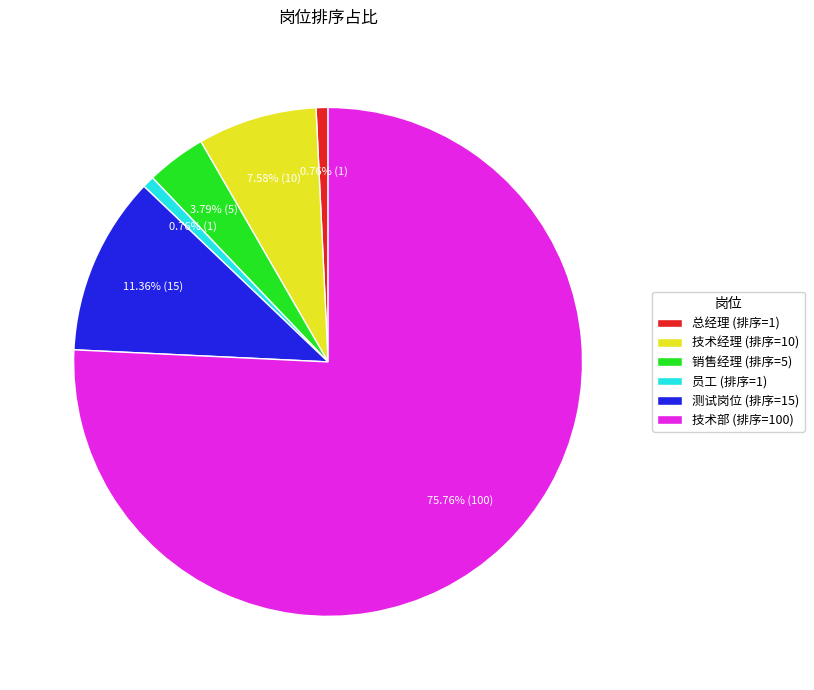

To the nearest percent, what portion does 销售经理 represent?

4%